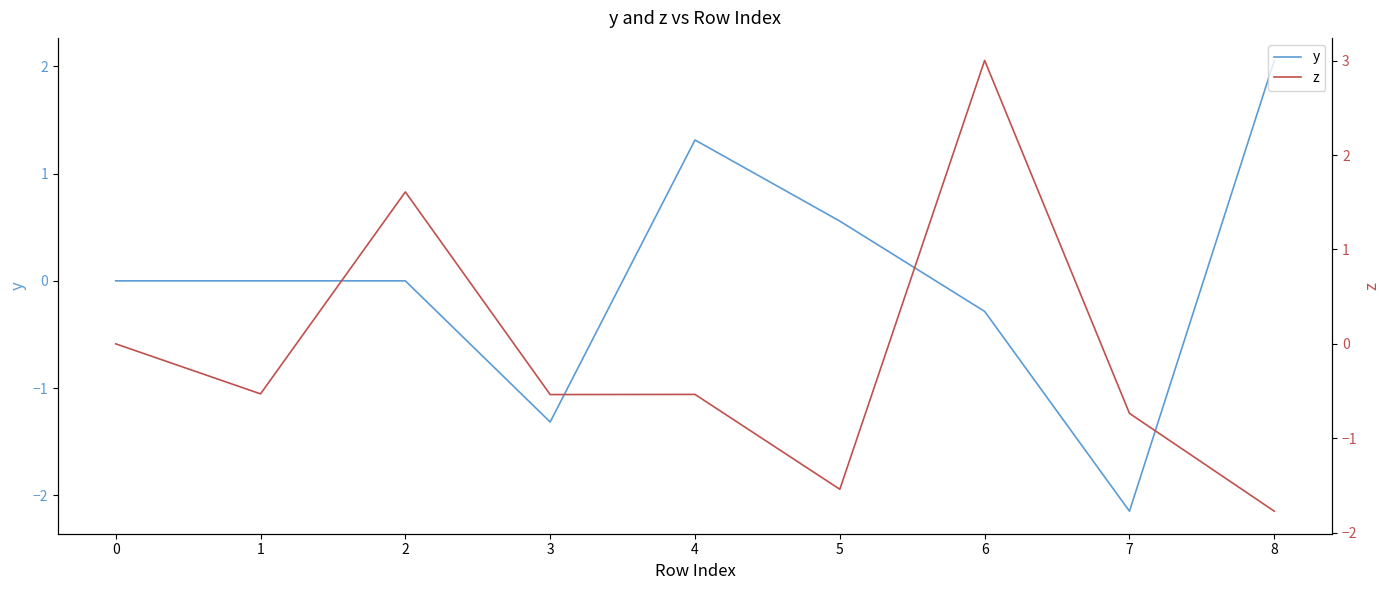

Which series has the widest spread of values?

z